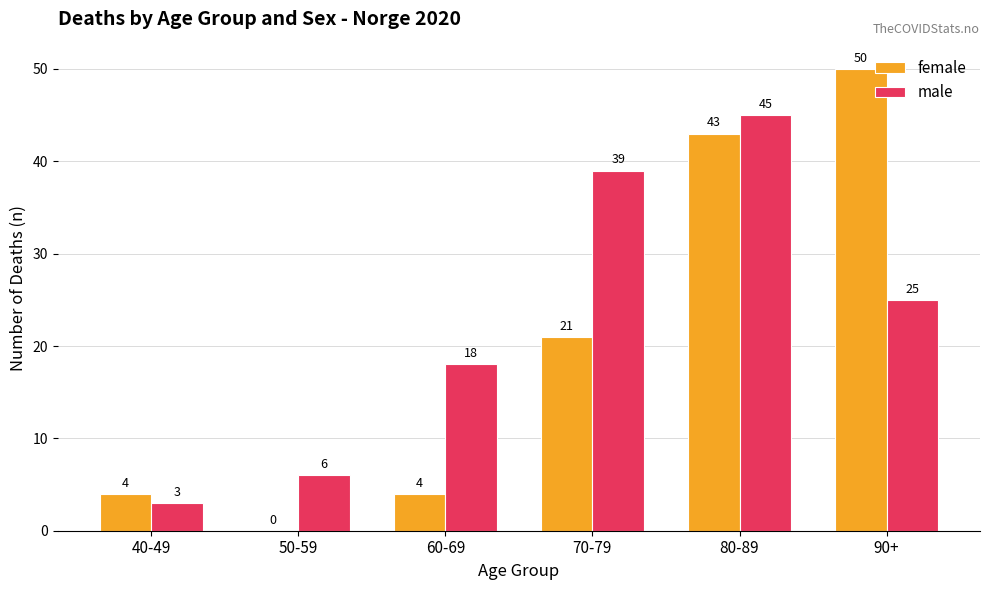

Is the value of male at 40-49 greater than the value of female at 40-49?

No